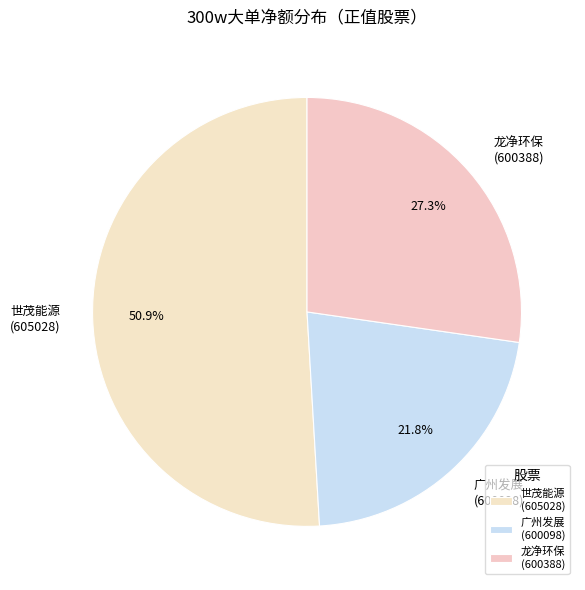

Count the number of slices in the pie.

3